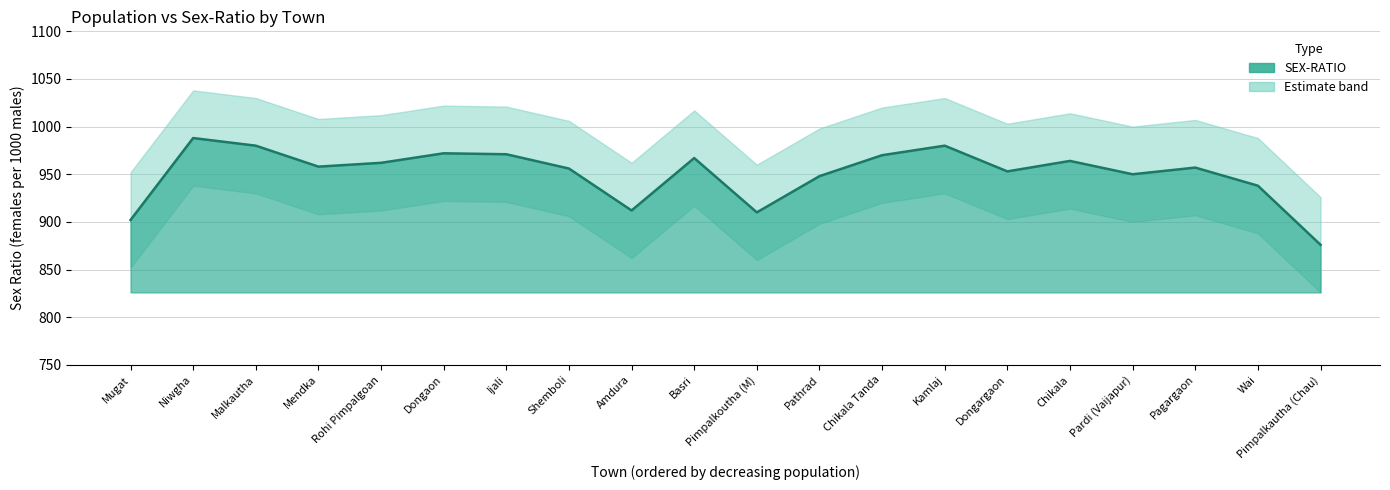

Which label corresponds to the largest value in the chart?

Niwgha